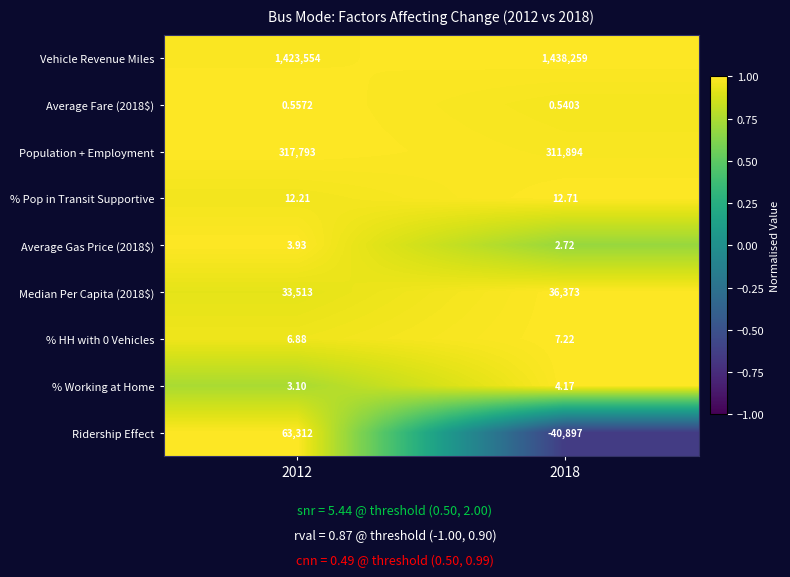

Which series has the largest total across all categories?

Vehicle Revenue Miles